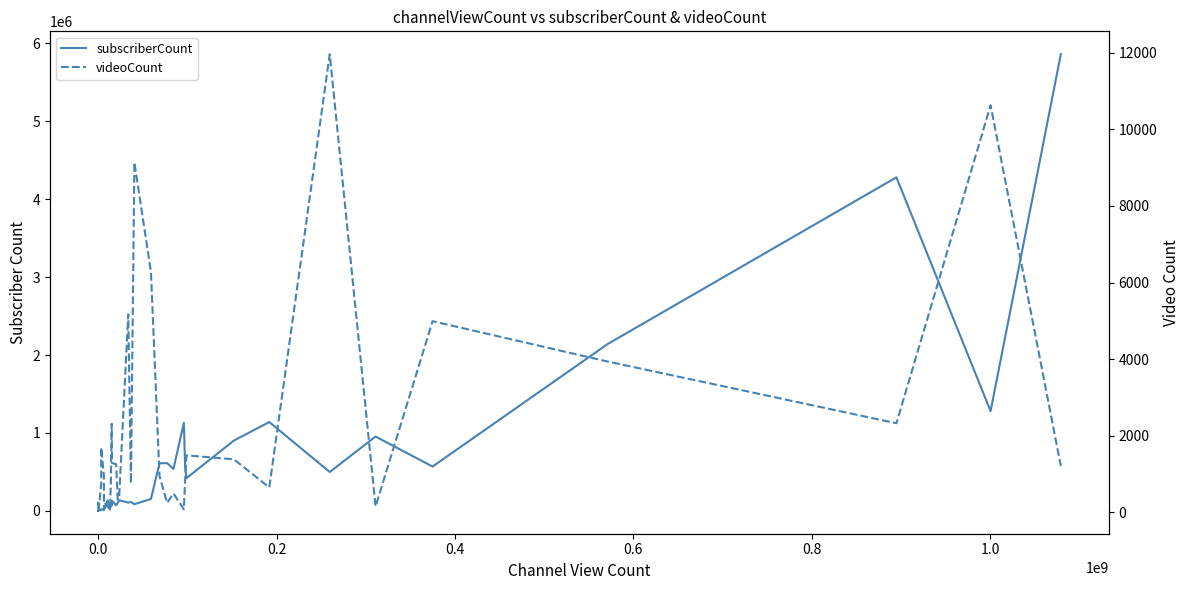

Reading left to right, transcribe all the data shown in this chart.

subscriberCount: 163	189	2030	795	471	1080	2630	4610	15700	20300	19800	43300	38300	137000	18300	94700	67700	131000	72000	101000	137000	106000	115000	86000	153000	611000	613000	539000	1130000	564000	420000	902000	1140000	499000	954000	569000	2140000	4280000	1280000	5860000
videoCount: 209	257	152	136	39	64	85	70	743	1694	951	59	227	155	78	835	2313	1292	1256	333	440	5170	758	9141	6277	951	248	493	79	858	1489	1385	651	11962	156	4991	3938	2327	10627	1211